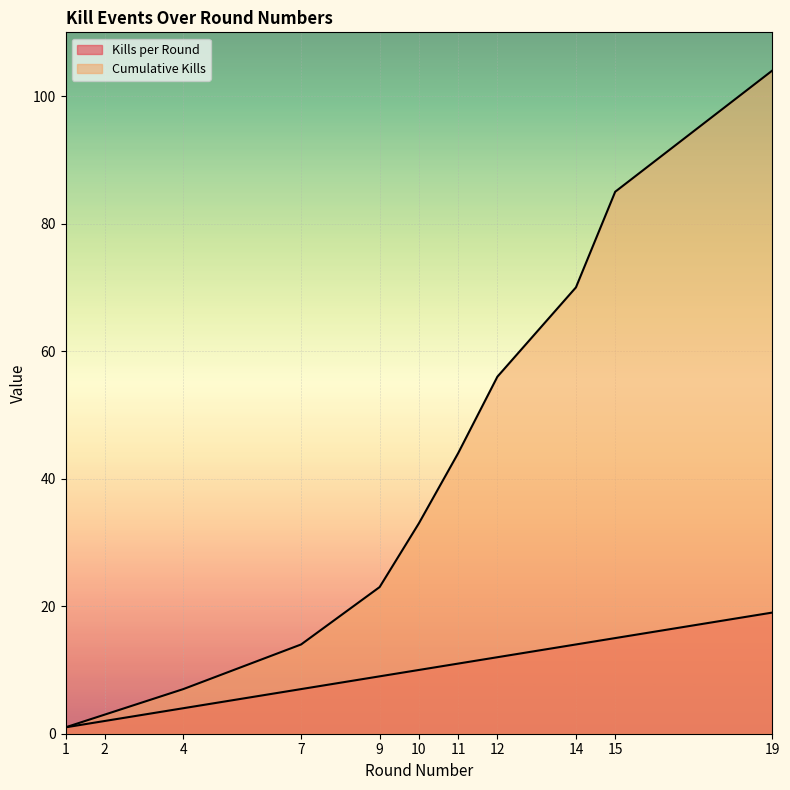

True or false: Kills per Round has more than 1 points higher than both neighbors.

False